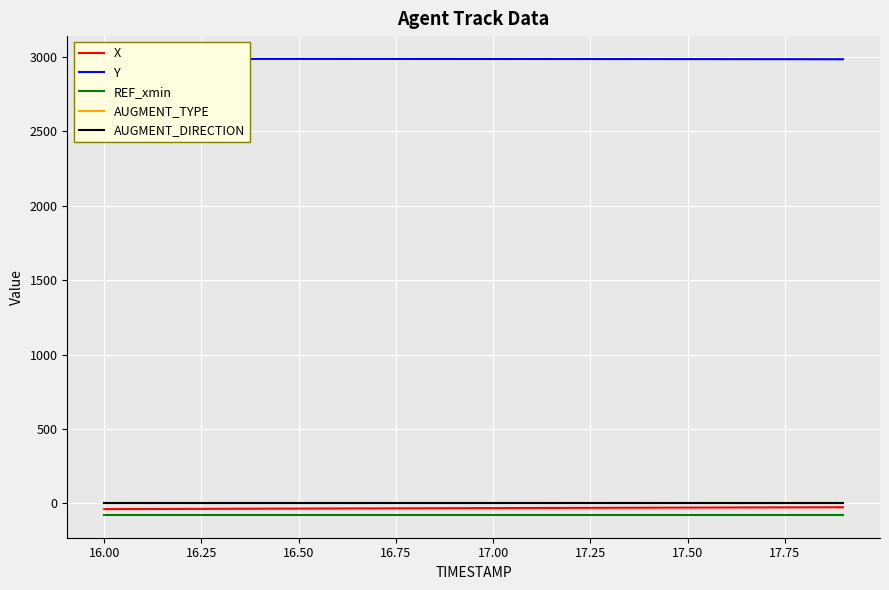

True or false: AUGMENT_TYPE and REF_xmin intersect in this chart.

False